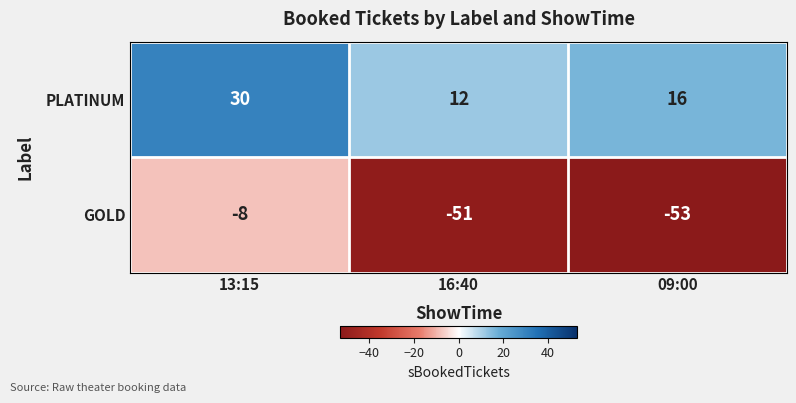

Count the number of data series in this chart.

2